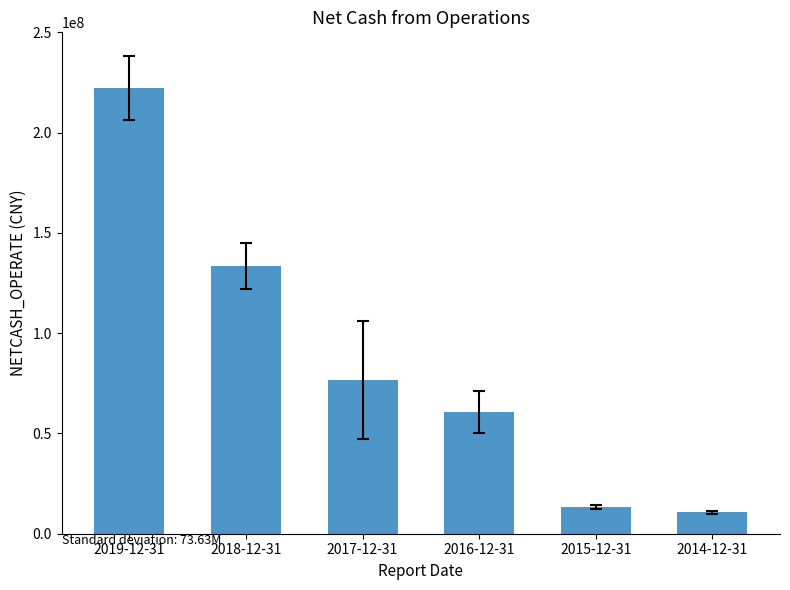

The value at 2018-12-31 is 133393769.6. True or false?

True